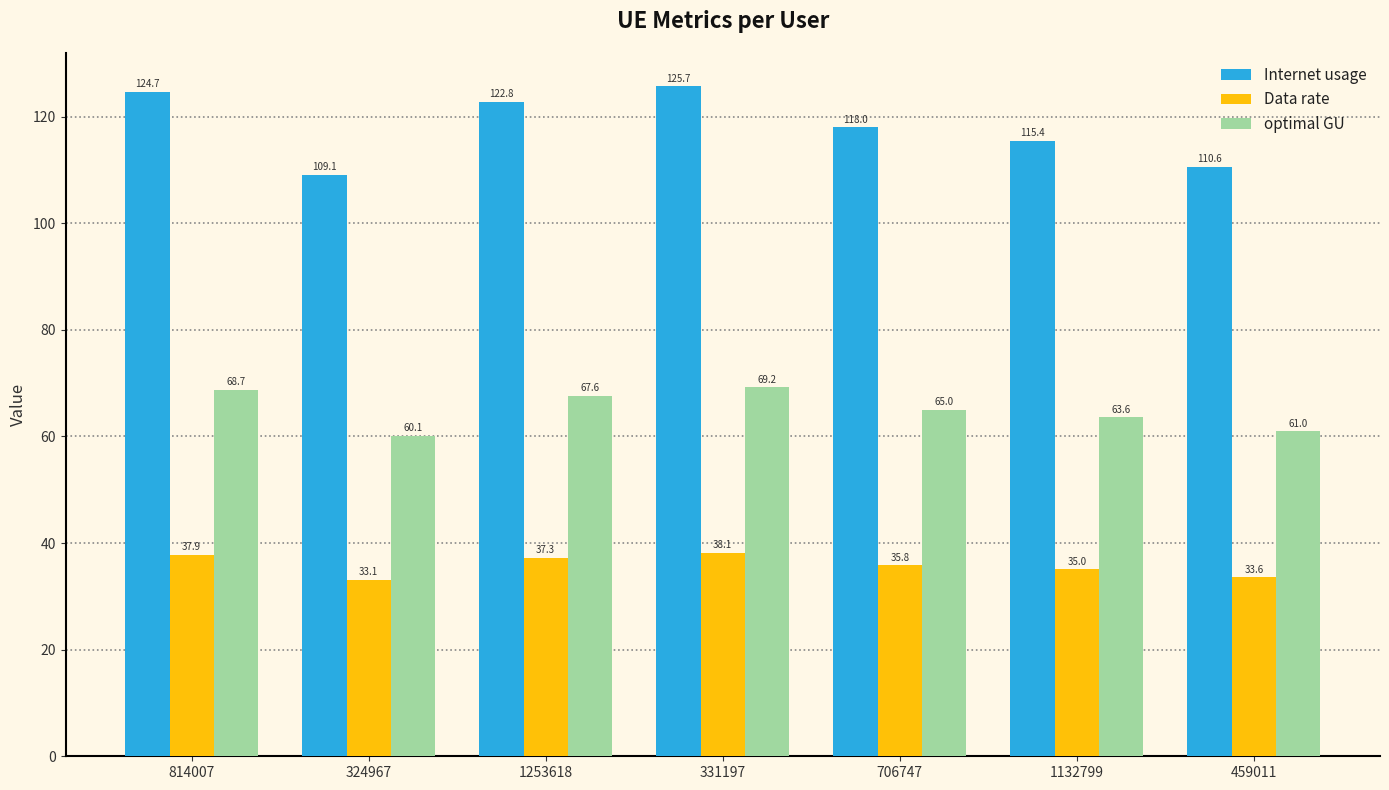

What is the total value across all series at 459011?

205.2